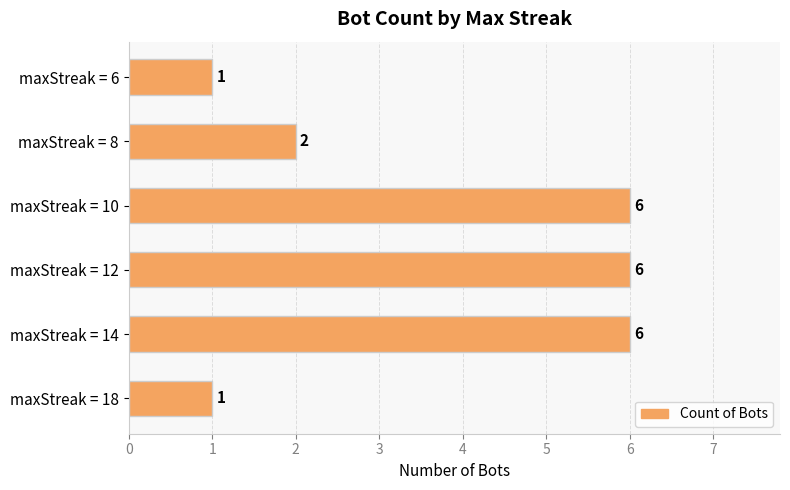

How many values are between 1 and 6?

6